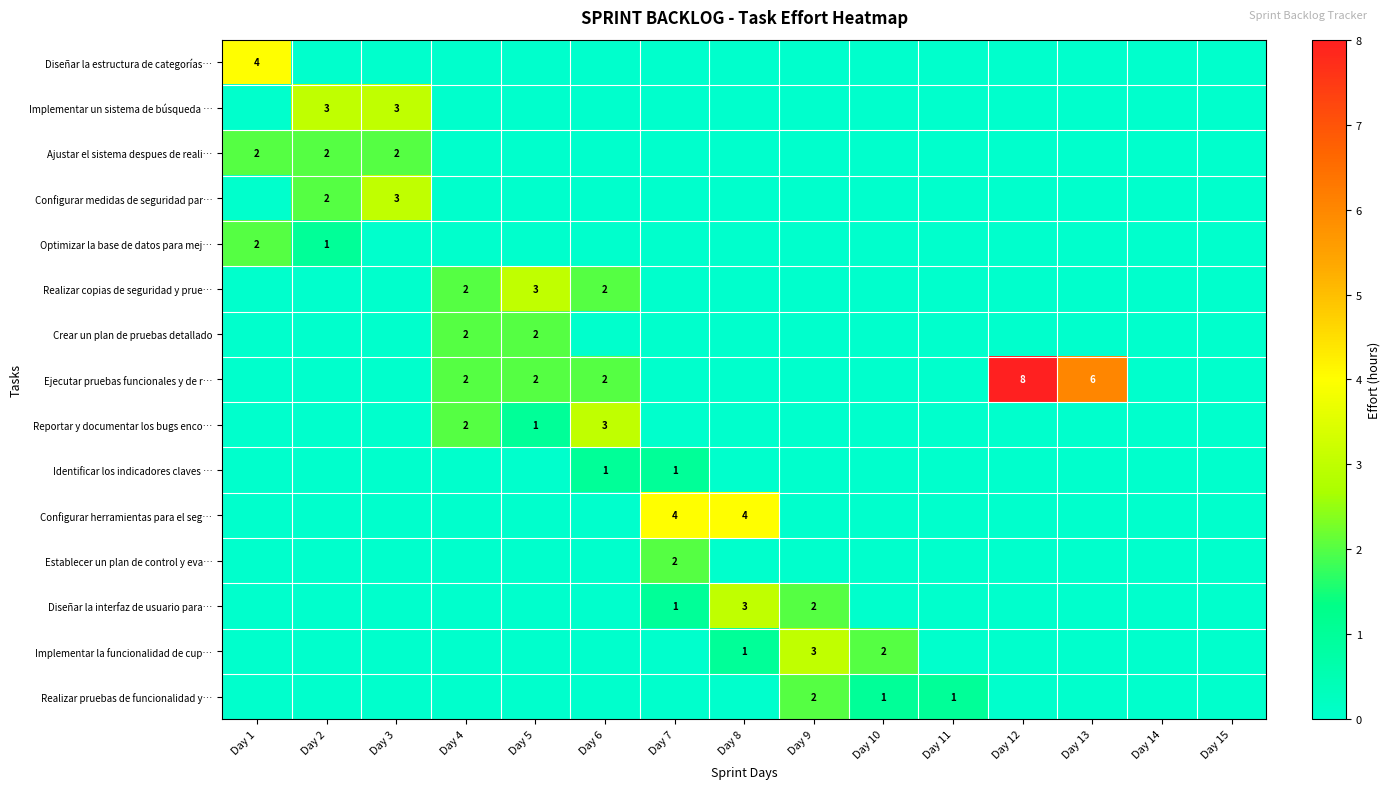

Is the value of Ejecutar pruebas funcionales y de r… at Day 6 greater than the value of Optimizar la base de datos para mej… at Day 2?

Yes